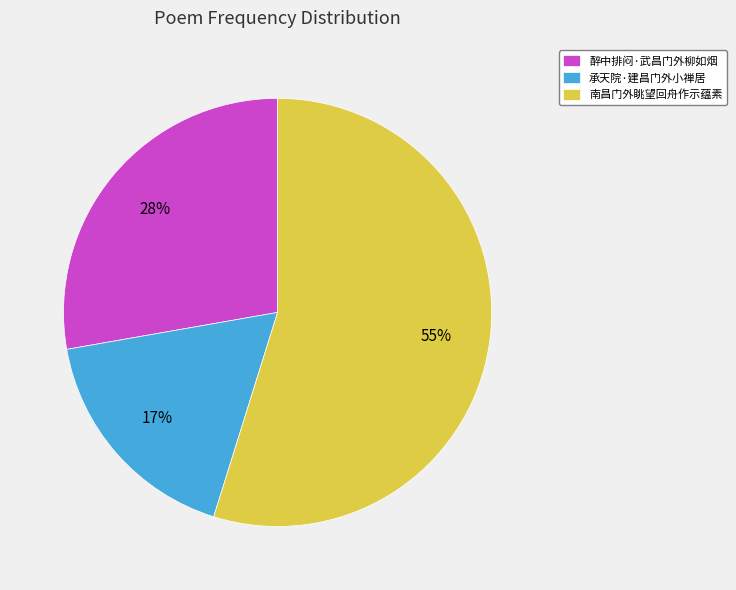

Which category accounts for the majority?

南昌门外眺望回舟作示蕴素